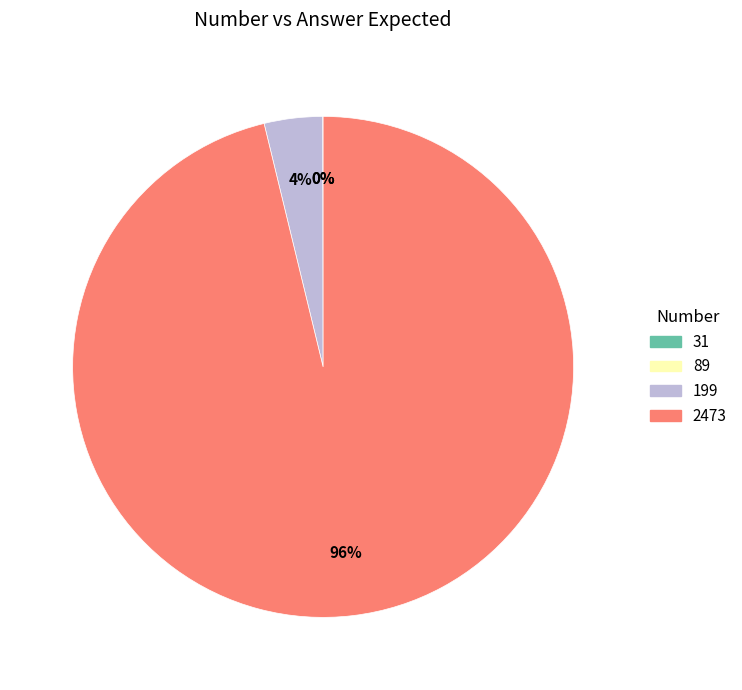

Which slice is the largest?

2473